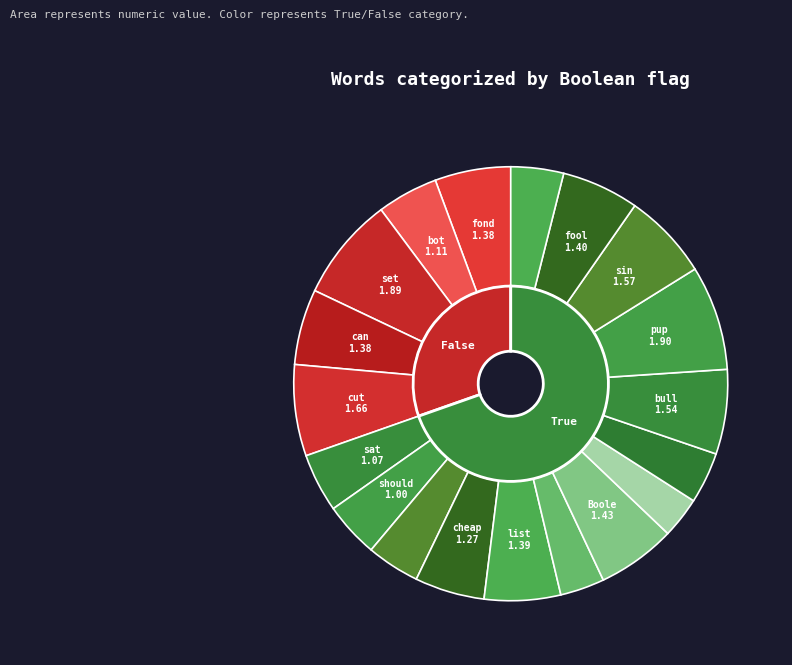

Between pull and should, which is larger?

should